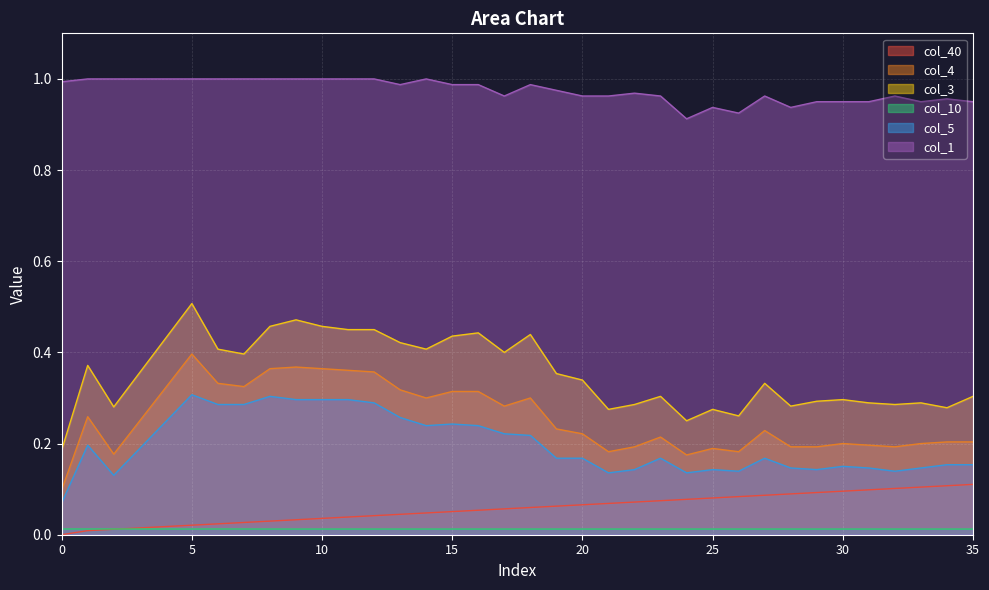

Which series has the largest total across all categories?

col_1